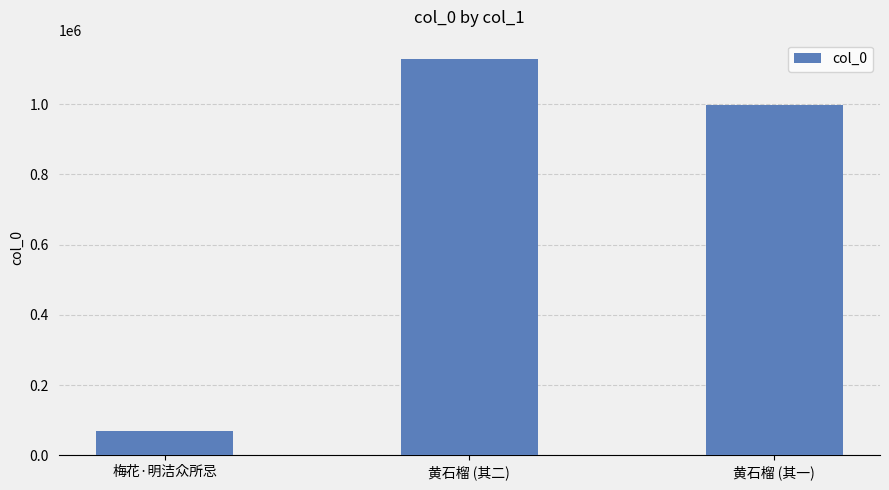

Is it true that the value at 黄石榴 (其二) is 1127346?

True